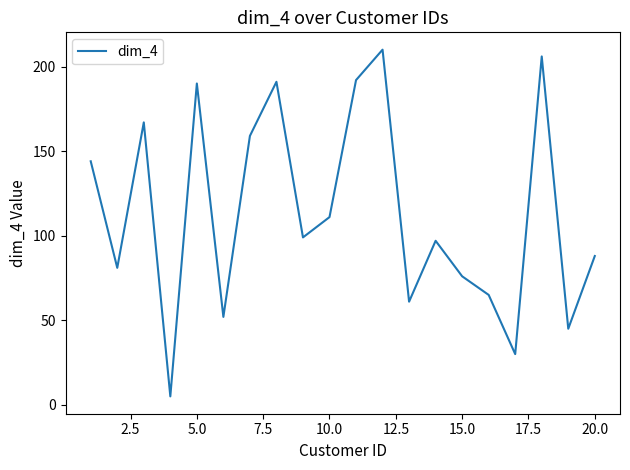

What is the difference between the maximum and minimum values?

205